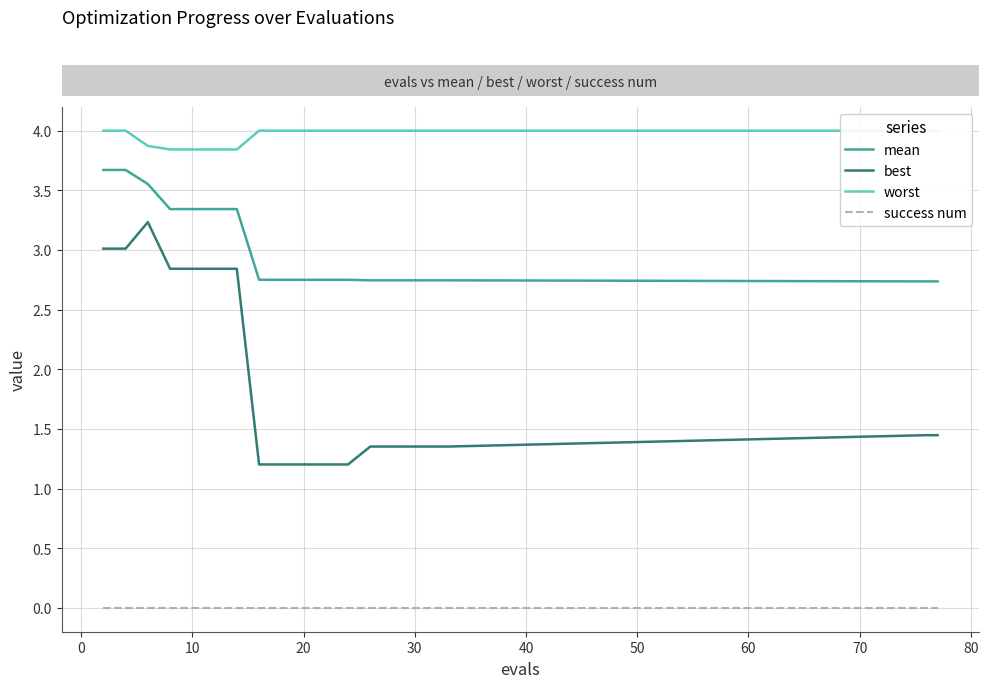

What is the difference between the highest and lowest values at 16?

4.0